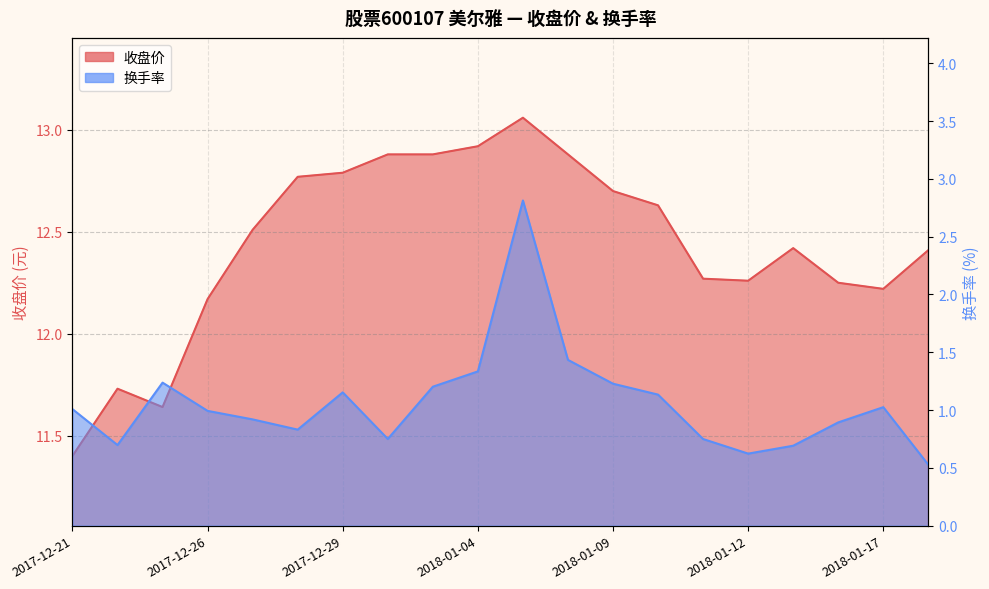

How many data points in 收盘价 are above 12?

17